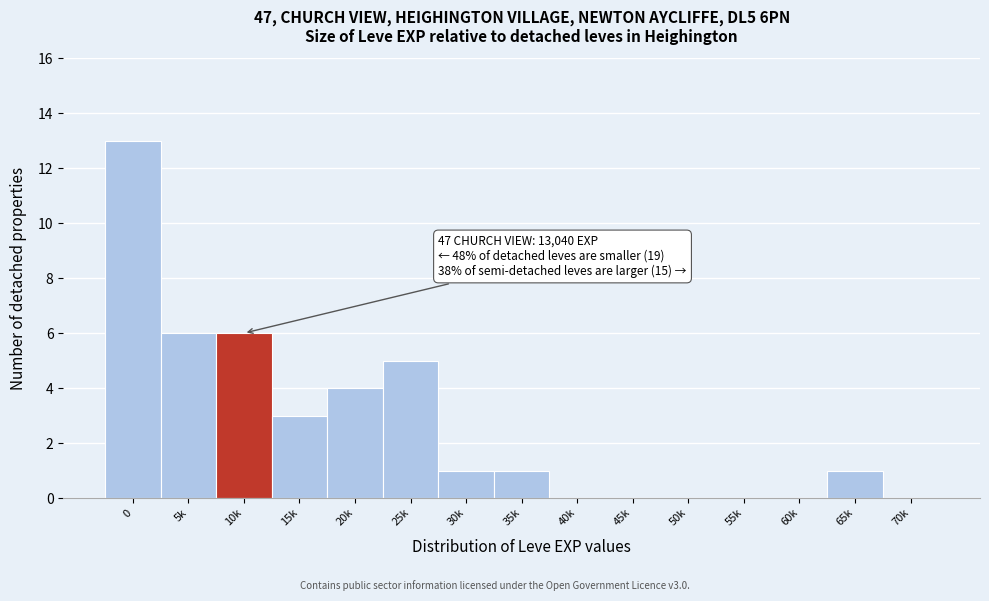

Reading right to left, what are all the values shown in this chart?

70k=0	65k=1	60k=0	55k=0	50k=0	45k=0	40k=0	35k=1	30k=1	25k=5	20k=4	15k=3	10k=6	5k=6	0=13